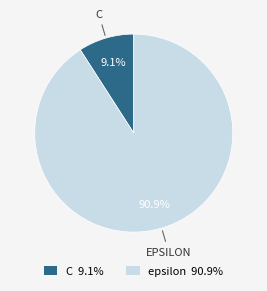

Is the sum of C and epsilon greater than half?

Yes